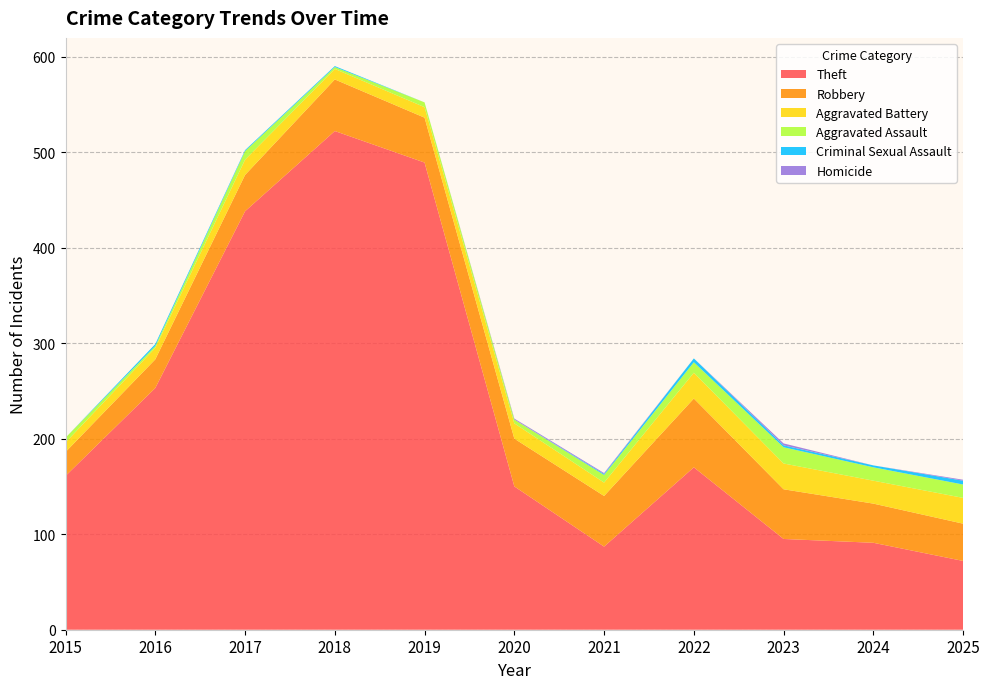

Reading left to right, extract all data points from this chart.

Theft: 161	253	438	522	489	150	87	170	95	91	72
Robbery: 25	30	38	54	47	50	53	72	52	41	39
Aggravated Battery: 10	12	16	11	11	16	14	27	27	24	27
Aggravated Assault: 5	2	9	2	5	4	8	11	17	14	14
Criminal Sexual Assault: 0	2	1	1	0	0	1	4	2	2	4
Homicide: 0	0	0	0	0	1	1	0	2	0	1